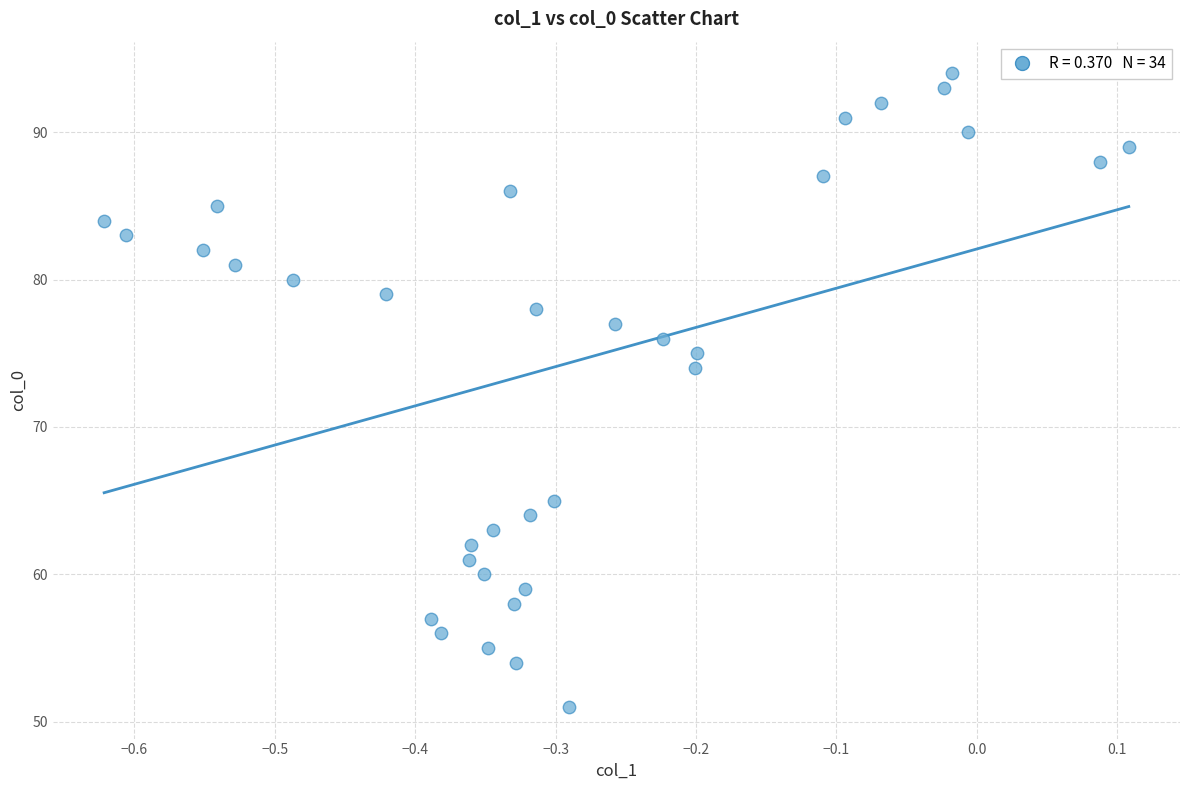

What is the range of Y values (max minus min)?

43